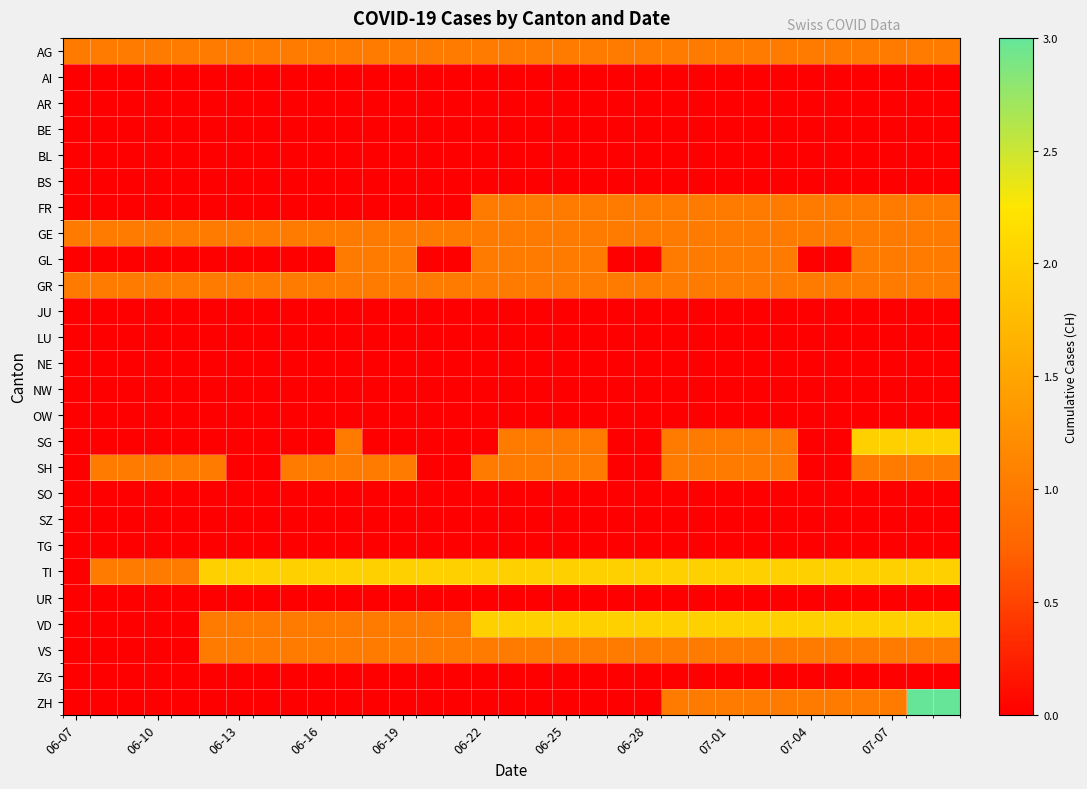

At which category is the sum across all series the highest?

31